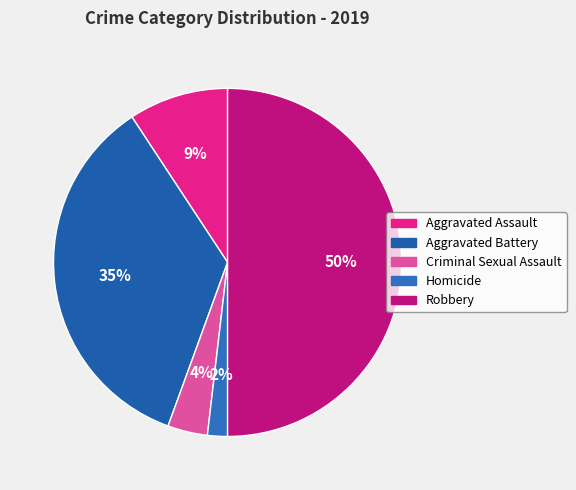

Which slice is the largest?

Robbery